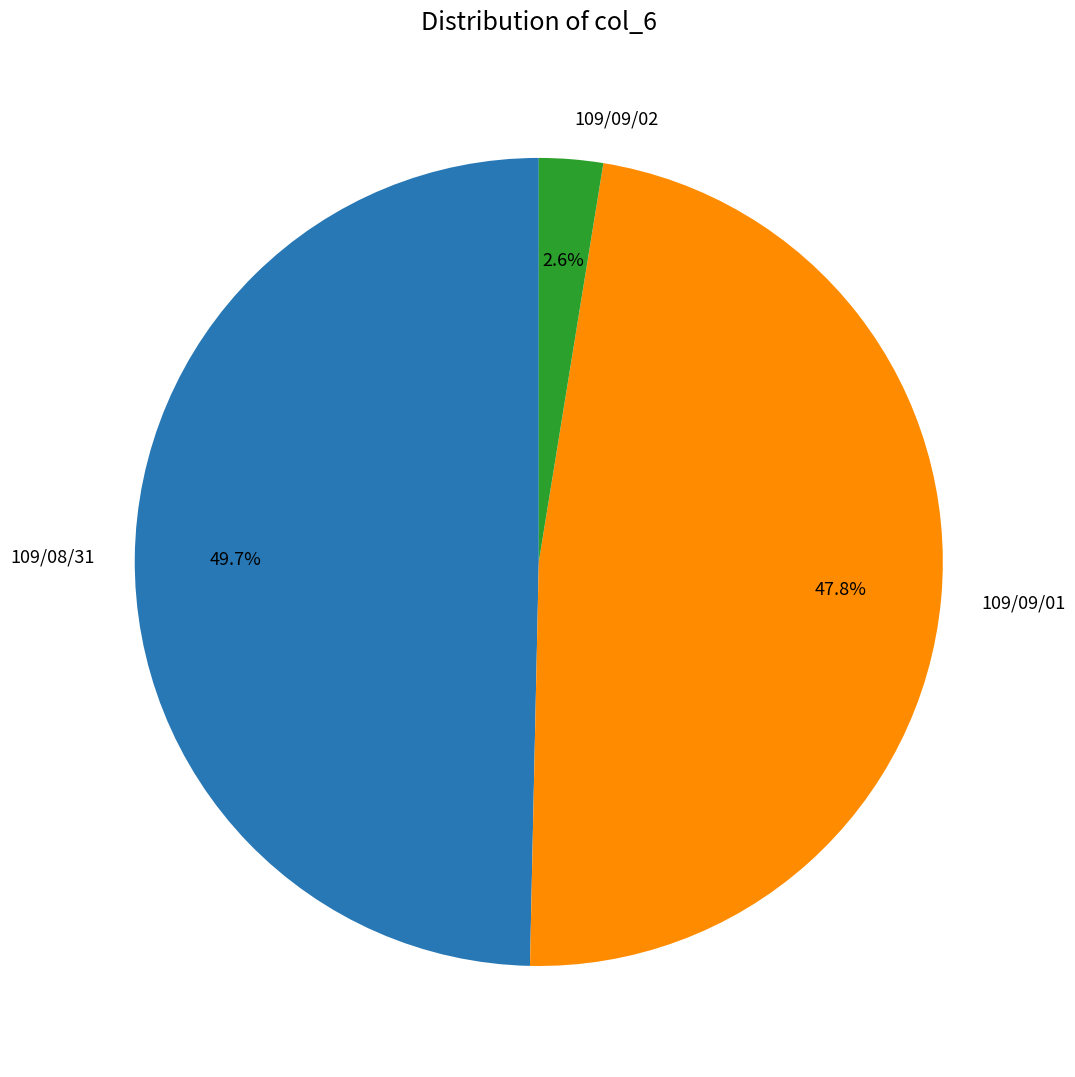

Combined, what portion of the pie is 109/08/31 and 109/09/02?

52.2%